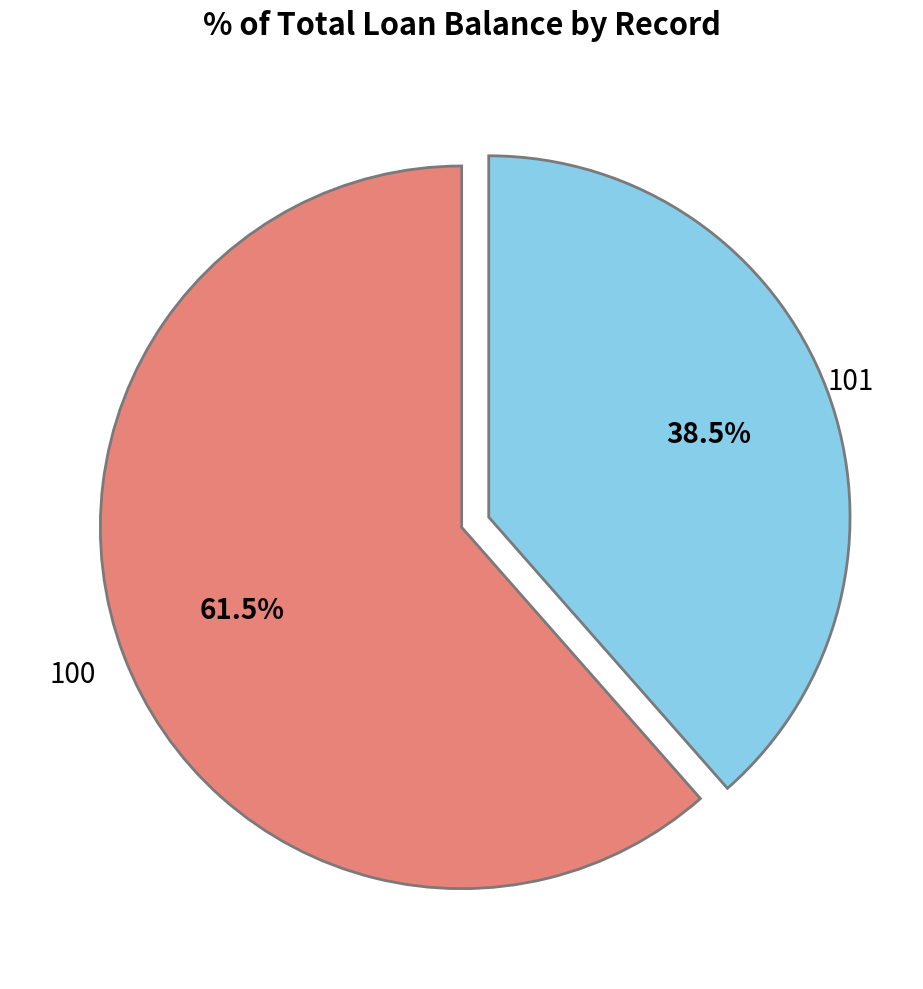

Is the sum of 101 and 100 greater than half?

Yes